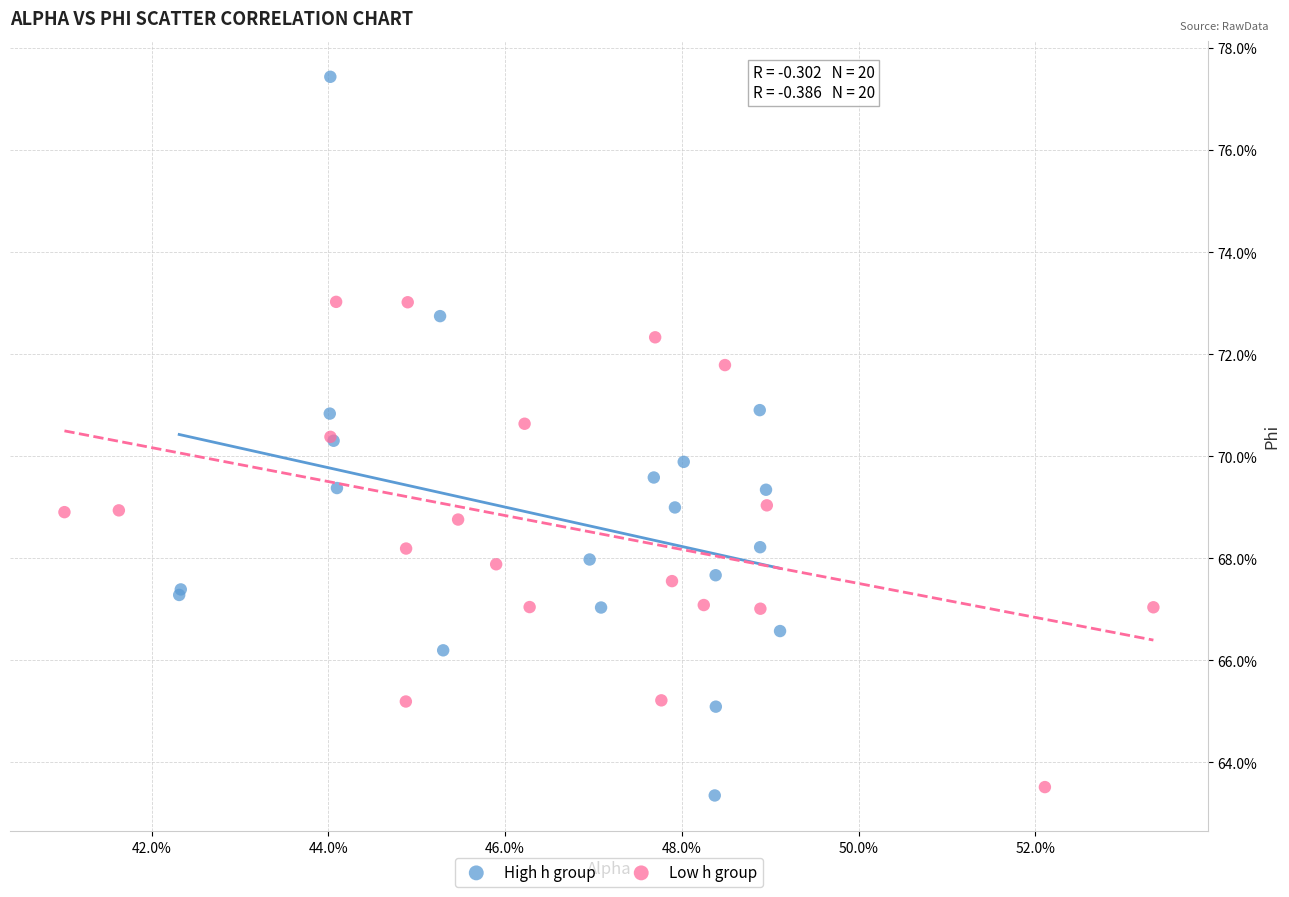

Which series reaches the maximum Y coordinate?

High h group